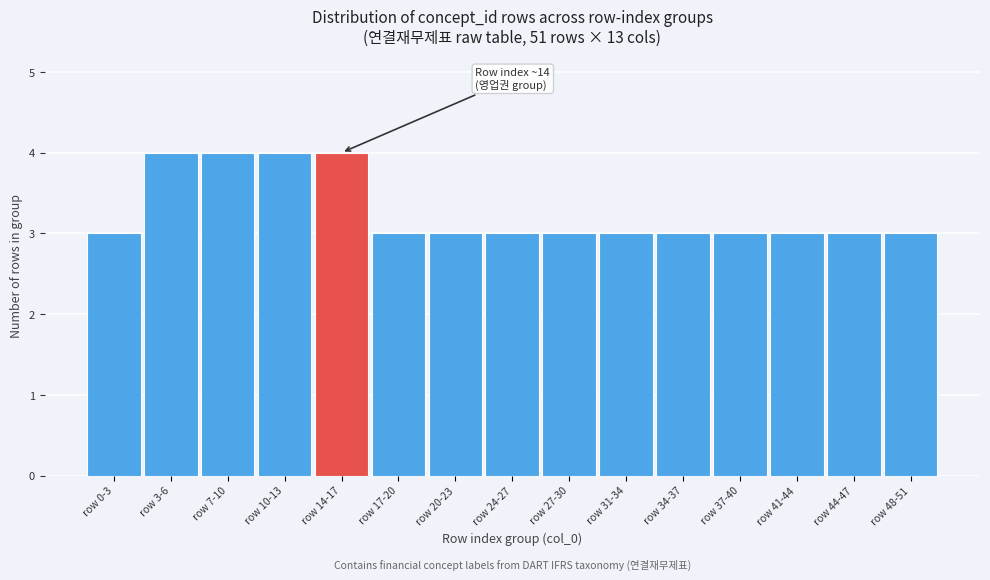

Reading left to right, transcribe all the data shown in this chart.

3	4	4	4	4	3	3	3	3	3	3	3	3	3	3